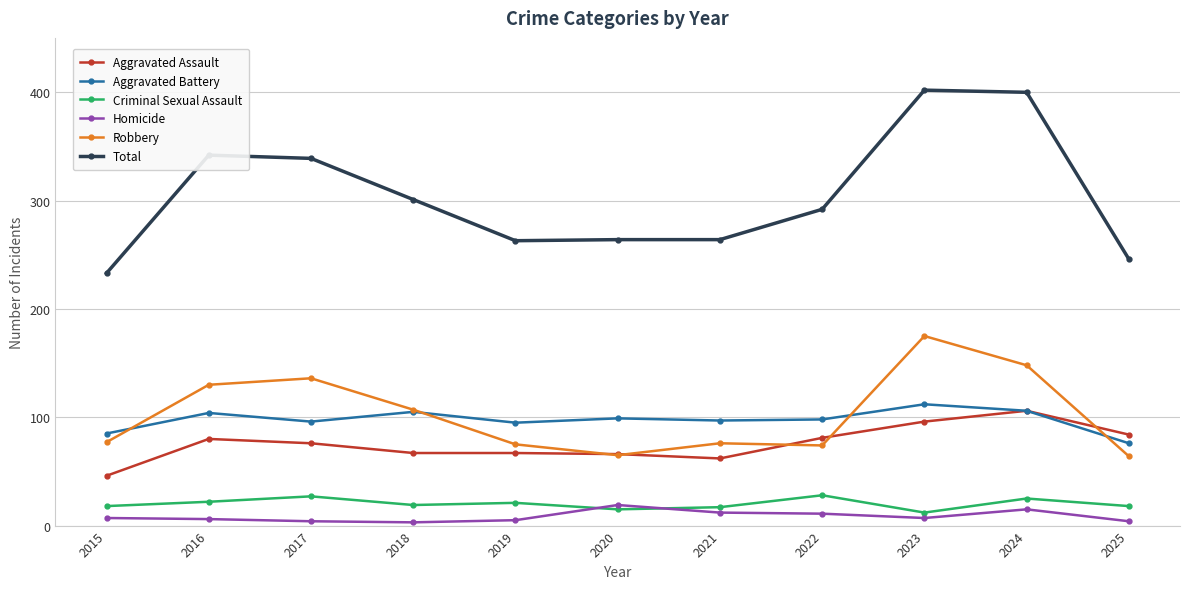

Which series changed the most between 2017 and 2020?

Total